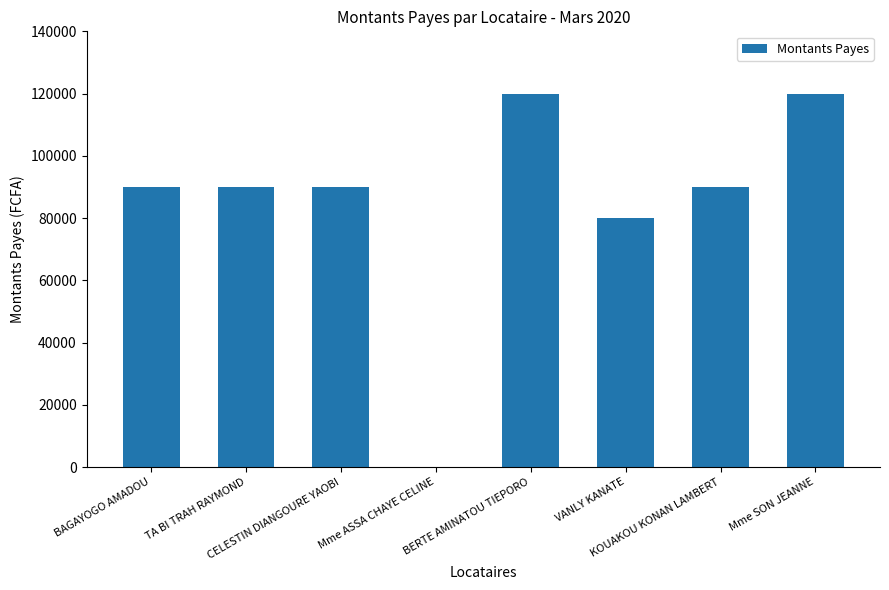

The value at CELESTIN DIANGOURE YAOBI is 140268. True or false?

False